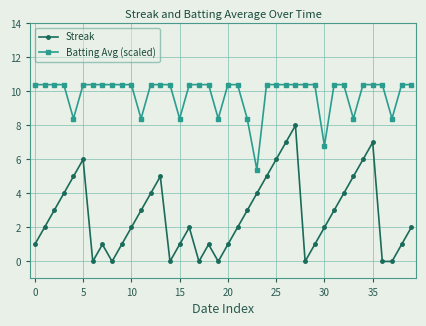

Which series has the largest total across all categories?

Batting Avg (scaled)